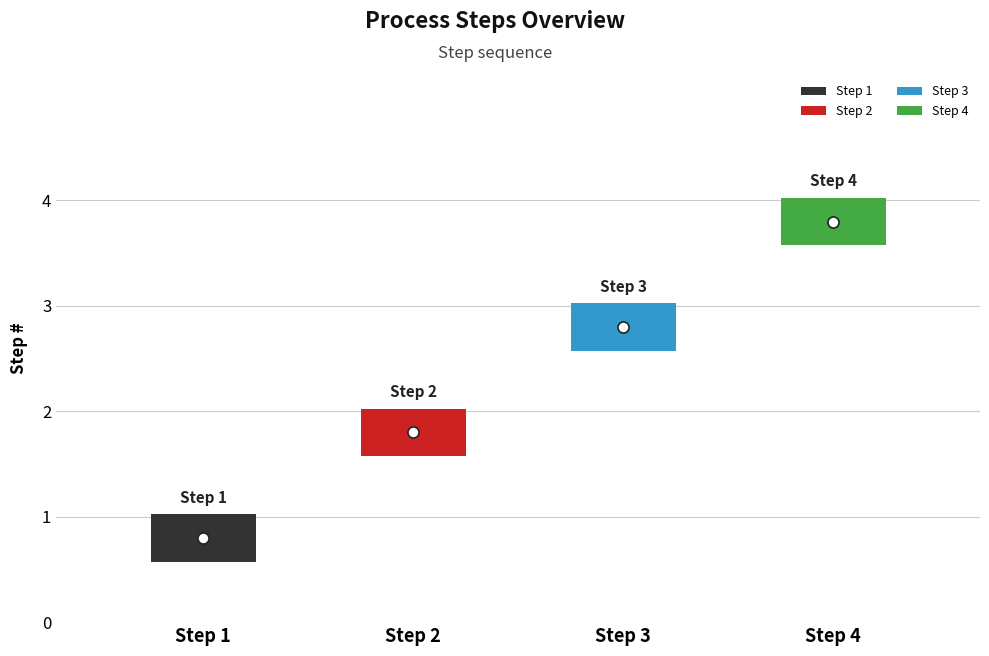

Reading left to right, list all the values displayed in this chart.

1	2	3	4